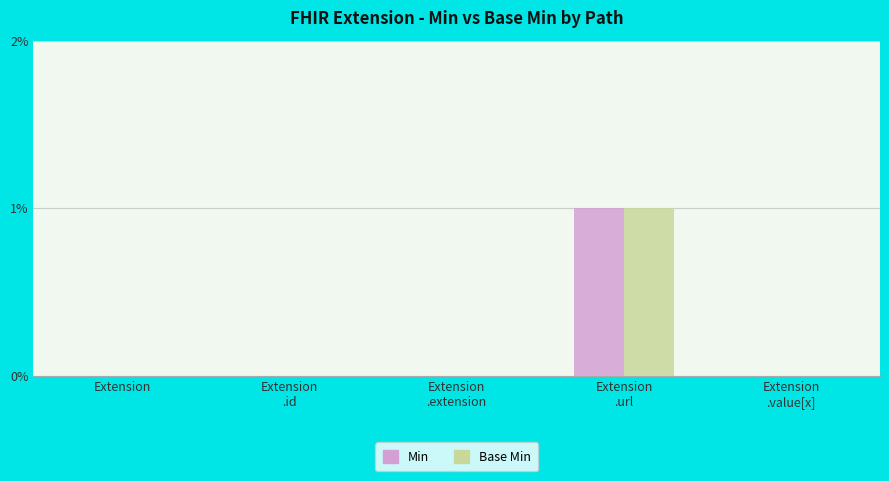

How many distinct data groups are displayed?

2